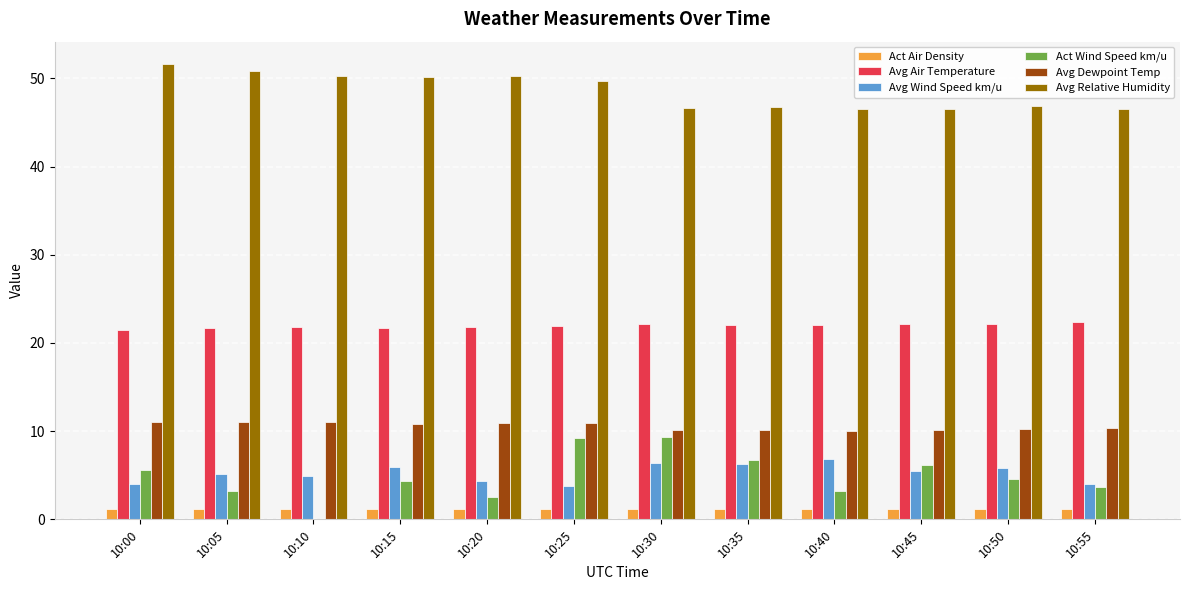

Is the value of Act Air Density at 10:45 greater than the value of Avg Air Temperature at 10:55?

No